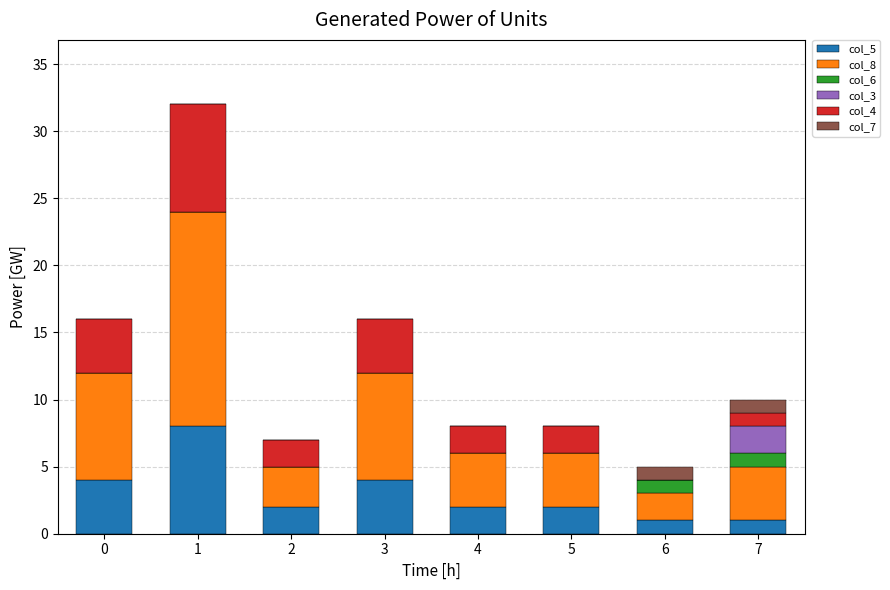

The col_5 series shows 1 at 3. True or false?

False